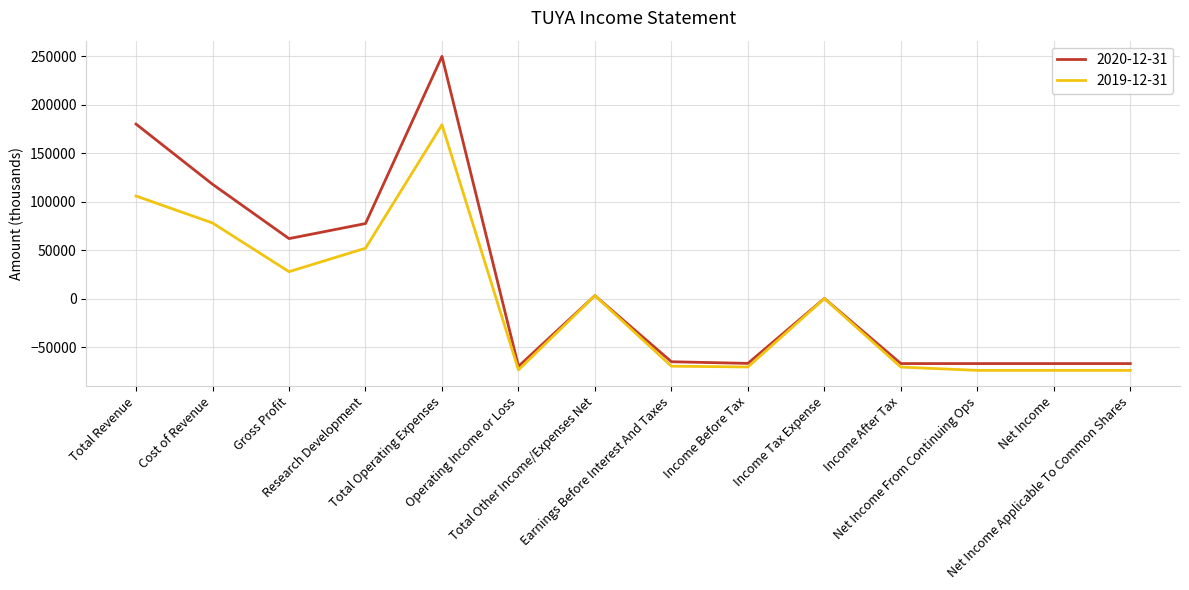

What is the smallest value displayed?

-73900